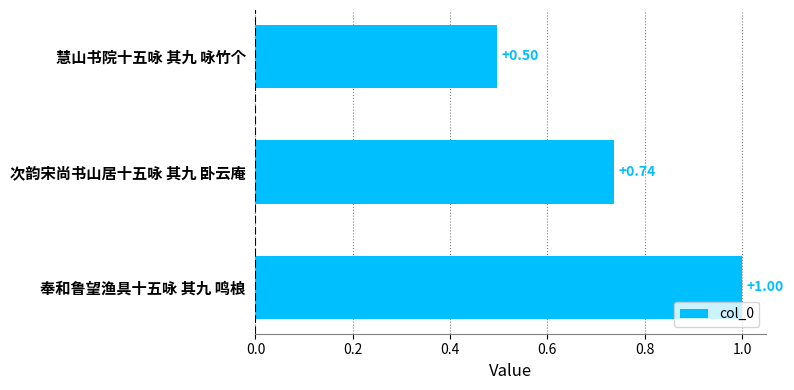

What is the change in value from 奉和鲁望渔具十五咏 其九 鸣桹 to 次韵宋尚书山居十五咏 其九 卧云庵?

-0.3